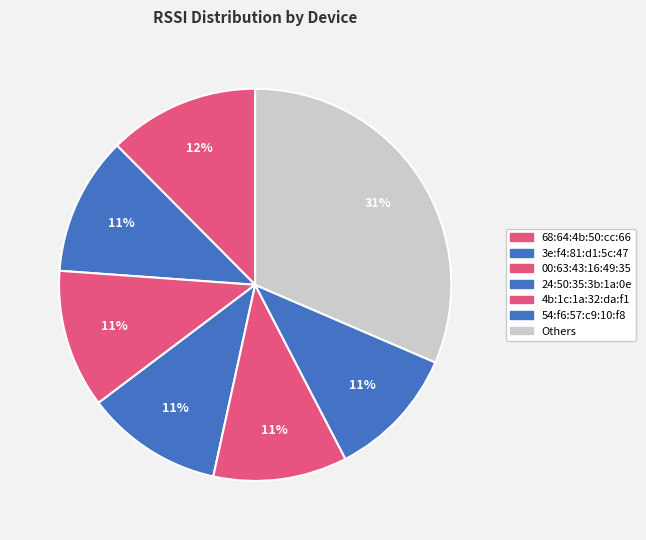

Count the number of slices in the pie.

7